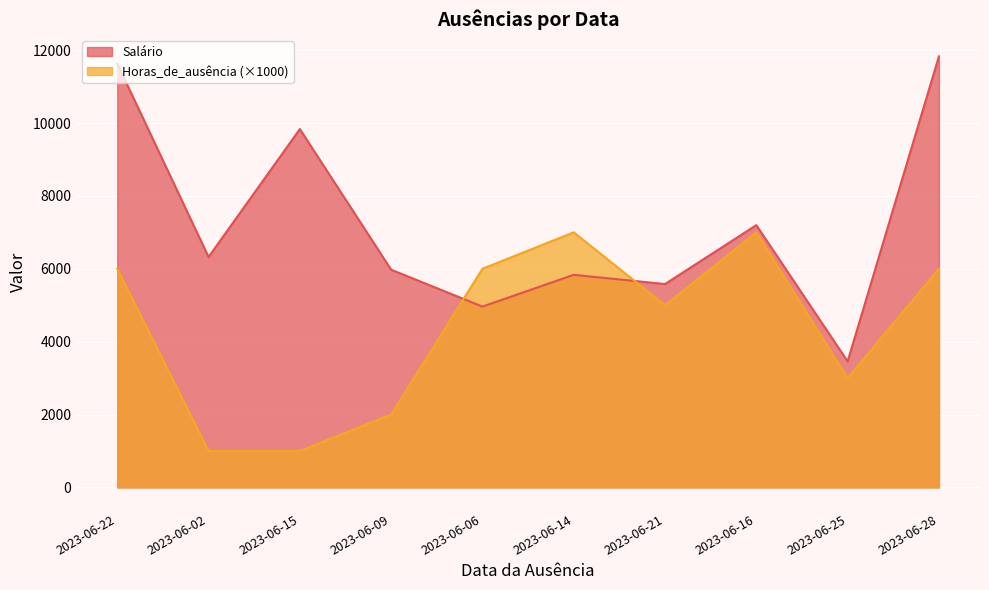

List the labels in order of Horas_de_ausência value, largest first.

2023-06-14, 2023-06-16, 2023-06-06, 2023-06-22, 2023-06-28, 2023-06-21, 2023-06-25, 2023-06-09, 2023-06-02, 2023-06-15